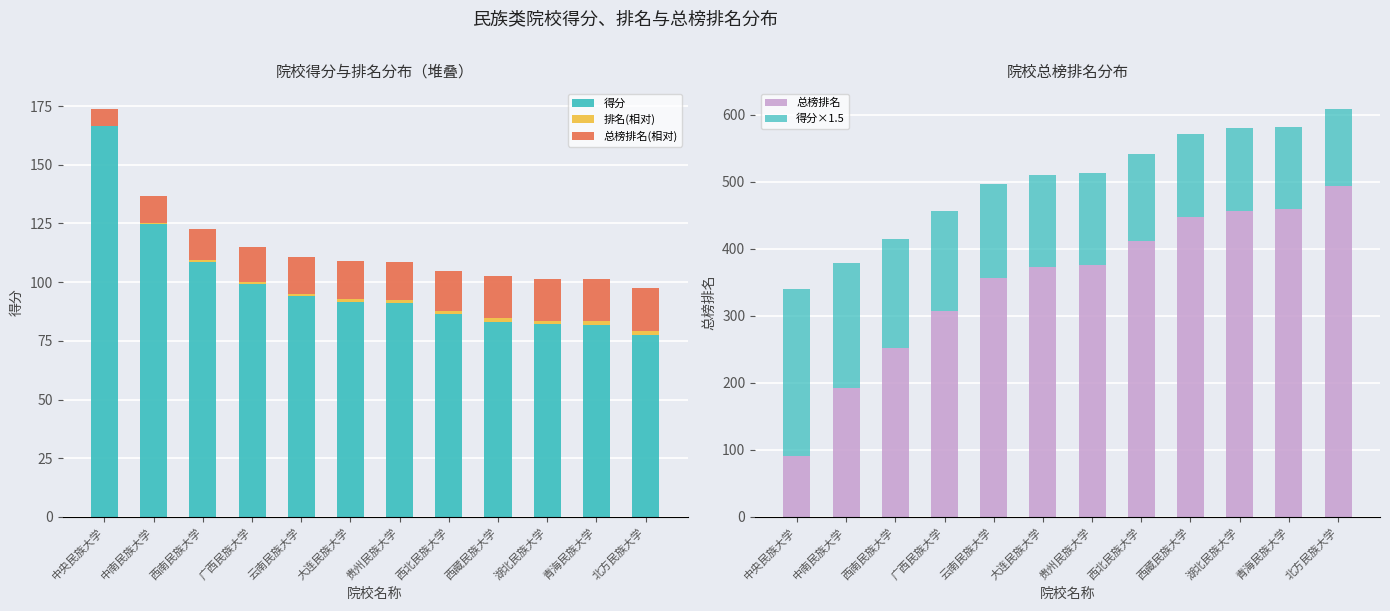

Reading left to right, list all the values displayed in this chart.

得分: 中央民族大学=166.4	中南民族大学=124.6	西南民族大学=108.8	广西民族大学=99.4	云南民族大学=94.0	大连民族大学=91.7	贵州民族大学=91.1	西北民族大学=86.5	西藏民族大学=83.2	湖北民族大学=82.0	青海民族大学=81.8	北方民族大学=77.4
排名(相对): 中央民族大学=0.3	中南民族大学=0.4	西南民族大学=0.6	广西民族大学=0.7	云南民族大学=0.8	大连民族大学=1.0	贵州民族大学=1.1	西北民族大学=1.2	西藏民族大学=1.3	湖北民族大学=1.5	青海民族大学=1.6	北方民族大学=1.7
总榜排名(相对): 中央民族大学=7.3	中南民族大学=11.5	西南民族大学=13.2	广西民族大学=14.7	云南民族大学=16.1	大连民族大学=16.4	贵州民族大学=16.5	西北民族大学=17.1	西藏民族大学=17.9	湖北民族大学=18.0	青海民族大学=18.1	北方民族大学=18.3
总榜排名: 中央民族大学=91.0	中南民族大学=192.0	西南民族大学=252.0	广西民族大学=307.0	云南民族大学=356.0	大连民族大学=373.0	贵州民族大学=376.0	西北民族大学=412.0	西藏民族大学=447.0	湖北民族大学=457.0	青海民族大学=459.0	北方民族大学=493.0
得分×1.5: 中央民族大学=249.6	中南民族大学=186.9	西南民族大学=163.2	广西民族大学=149.1	云南民族大学=141.0	大连民族大学=137.6	贵州民族大学=136.6	西北民族大学=129.8	西藏民族大学=124.8	湖北民族大学=123.0	青海民族大学=122.7	北方民族大学=116.1